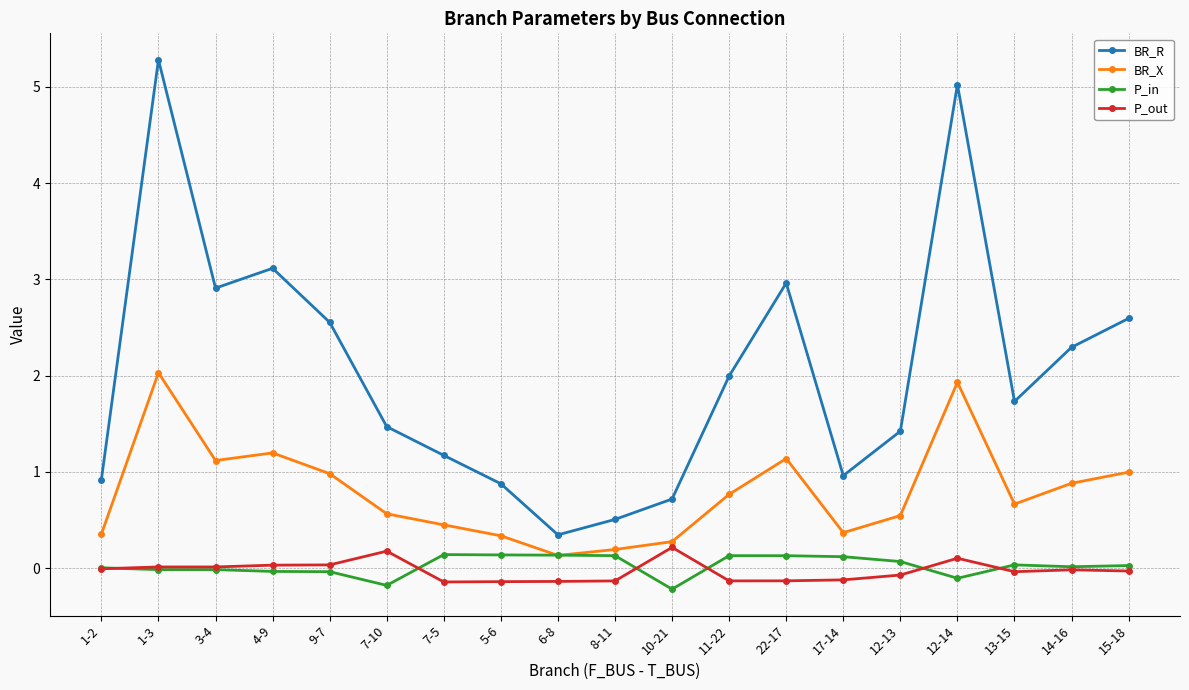

What is the sum of the BR_R values at 22-17 and 13-15?

4.7